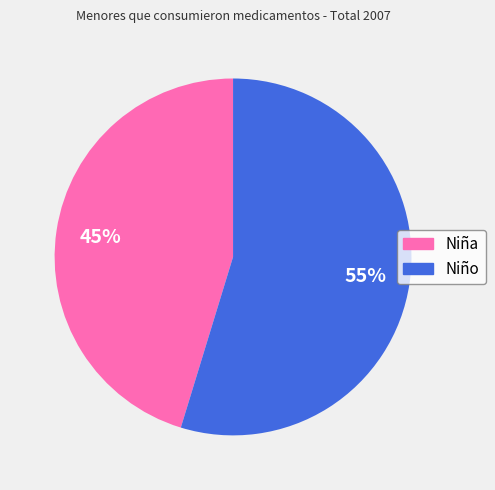

What percentage is the Niña slice, to the nearest percent?

45%